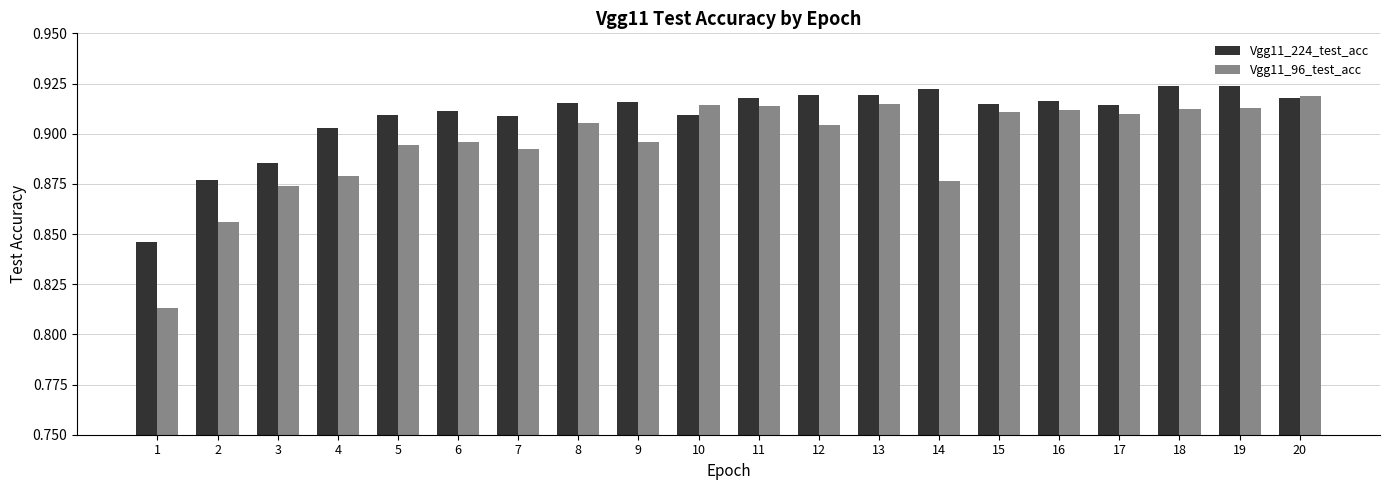

What is the total value across all series at 1?

1.7